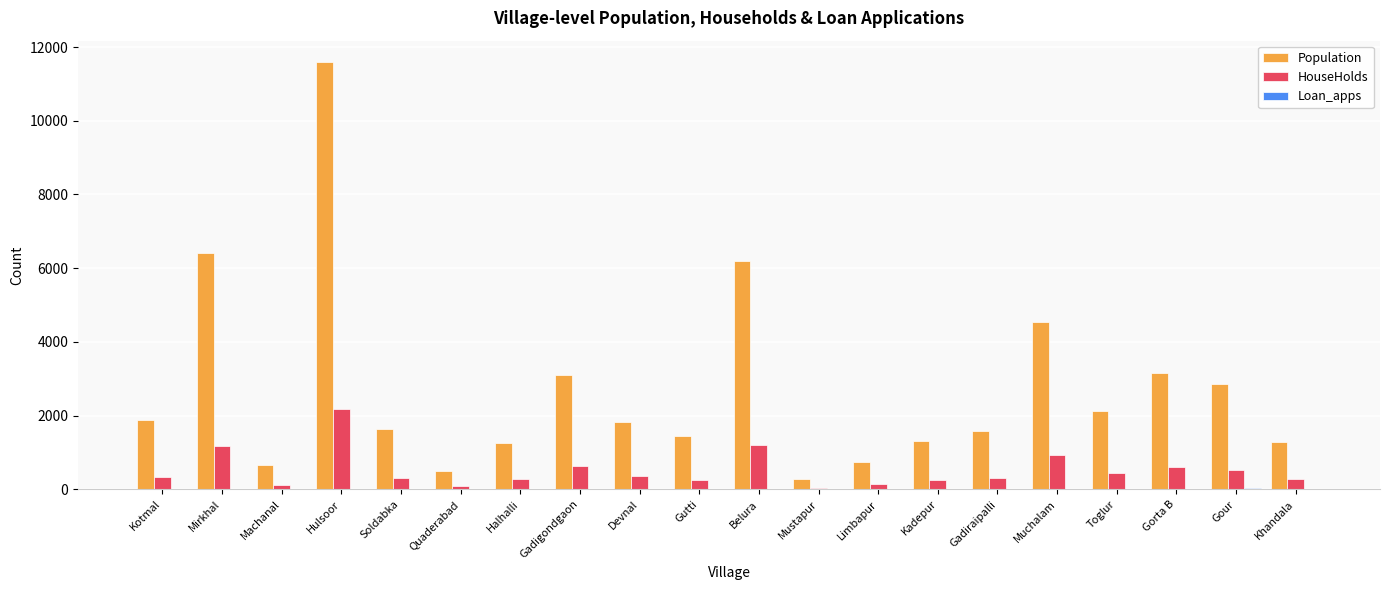

Between Mirkhal and Muchalam, which series saw the biggest shift?

Population